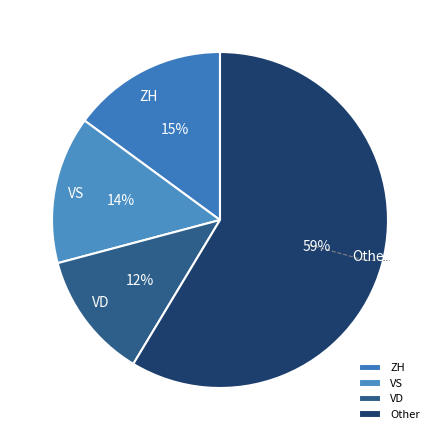

Is it true that VS is 14% of the pie?

True